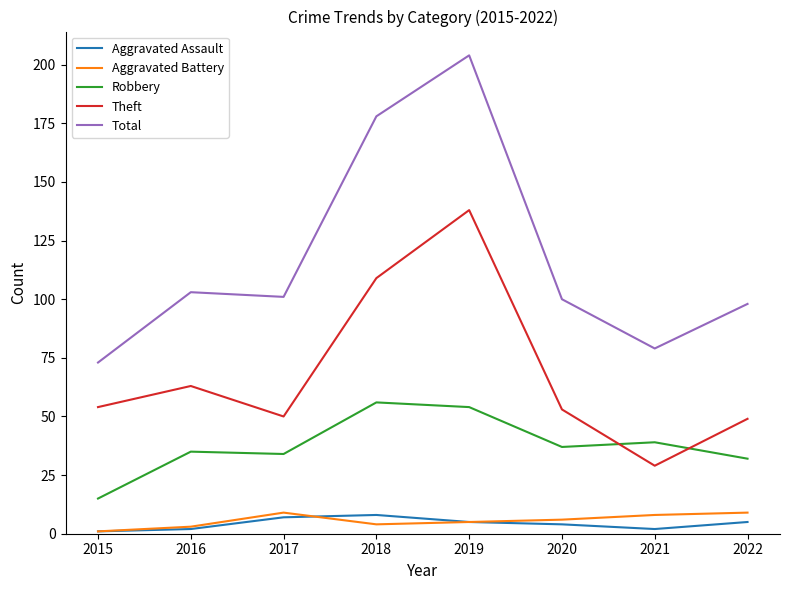

Which category has the highest value in the Theft series?

2019